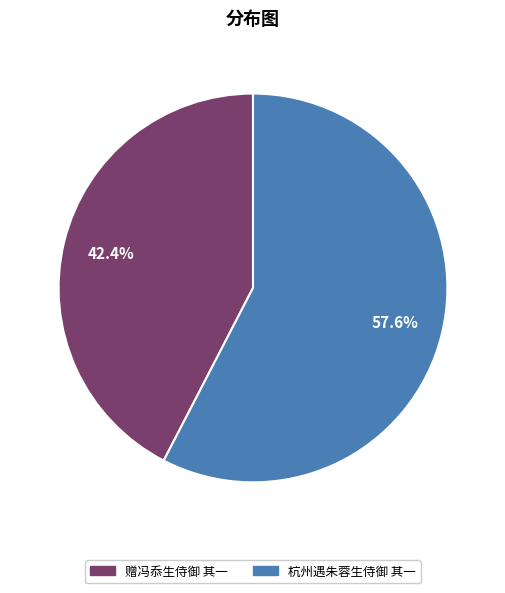

Which category has the smallest portion of the pie?

赠冯忝生侍御 其一